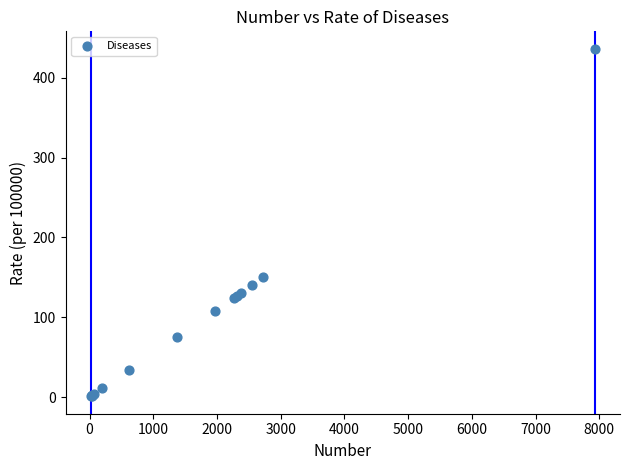

What Y value in the scatter plot is closest to 218?

150.0